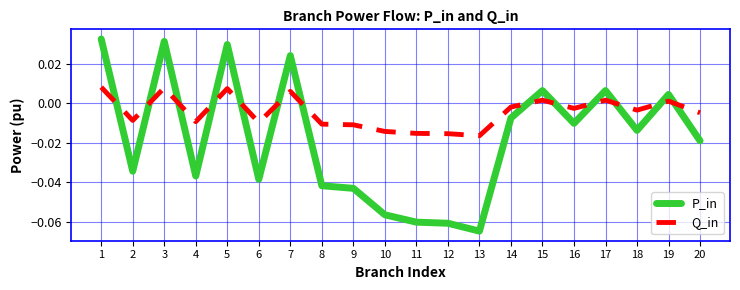

Which series ends up on top after the final intersection of Q_in and P_in?

Q_in